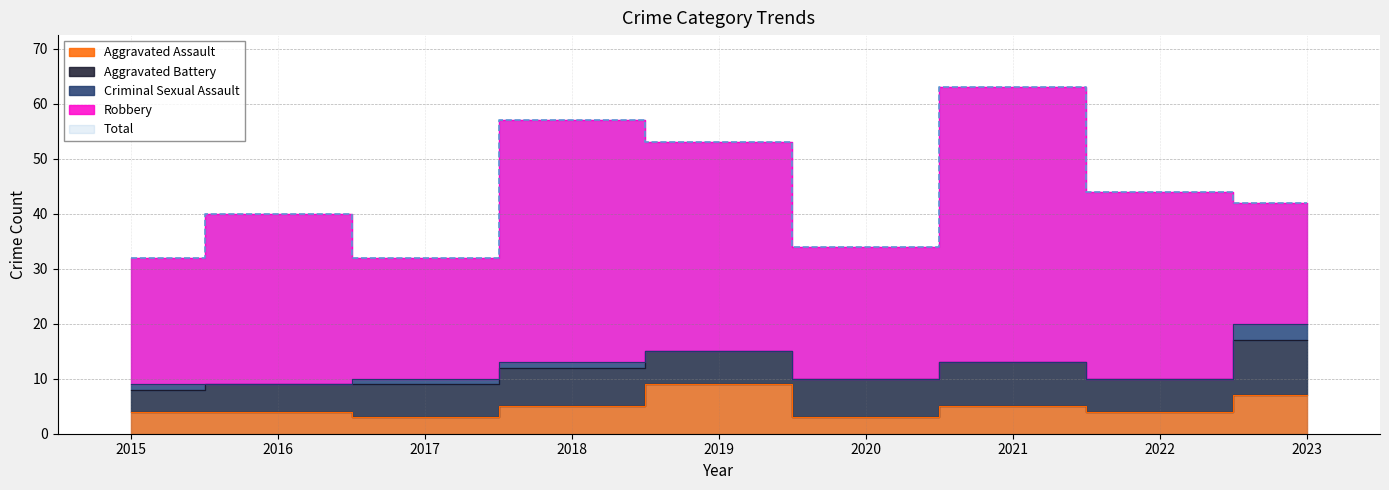

What are all the series names shown in the legend?

Aggravated Assault, Aggravated Battery, Criminal Sexual Assault, Robbery, Total